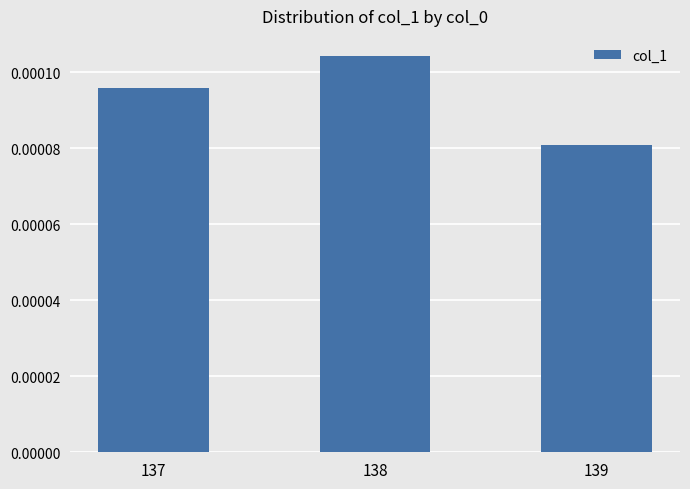

Count the values in the range 0 to 1.

3